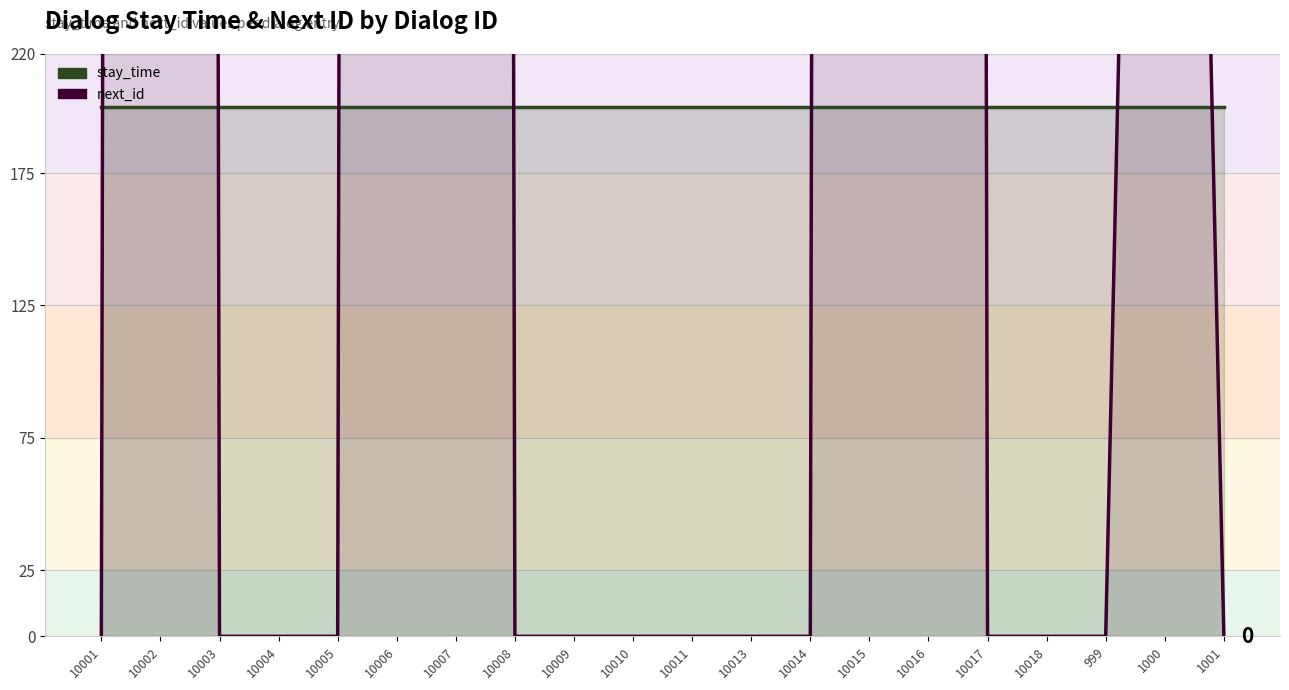

List the series in order of their peak value, lowest first.

stay_time, next_id